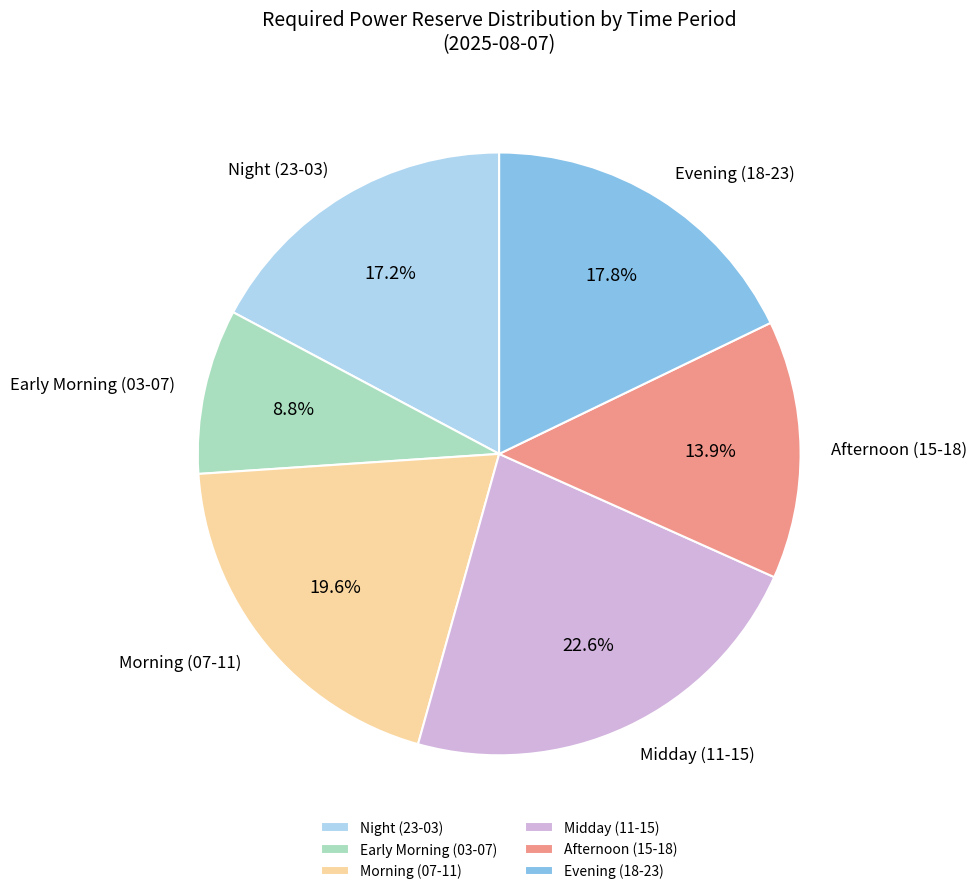

Combined, do Night (23-03) and Evening (18-23) account for over 50%?

No